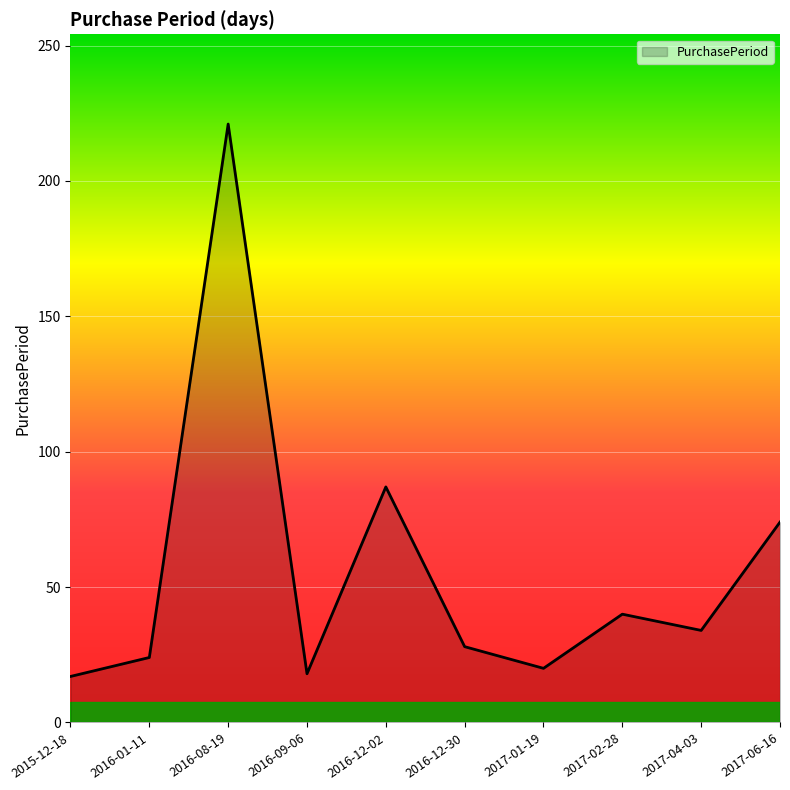

What position from the left is 2017-02-28?

8